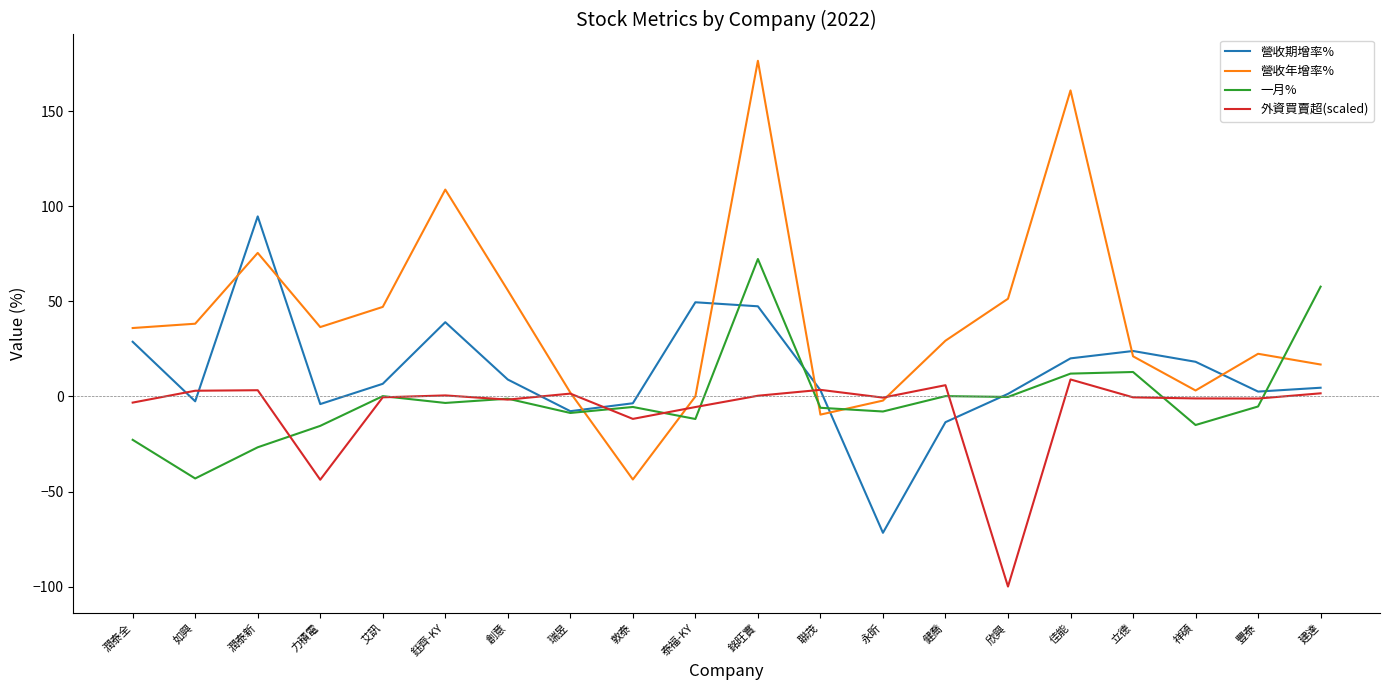

What is the maximum value for 營收年增率%?

176.6